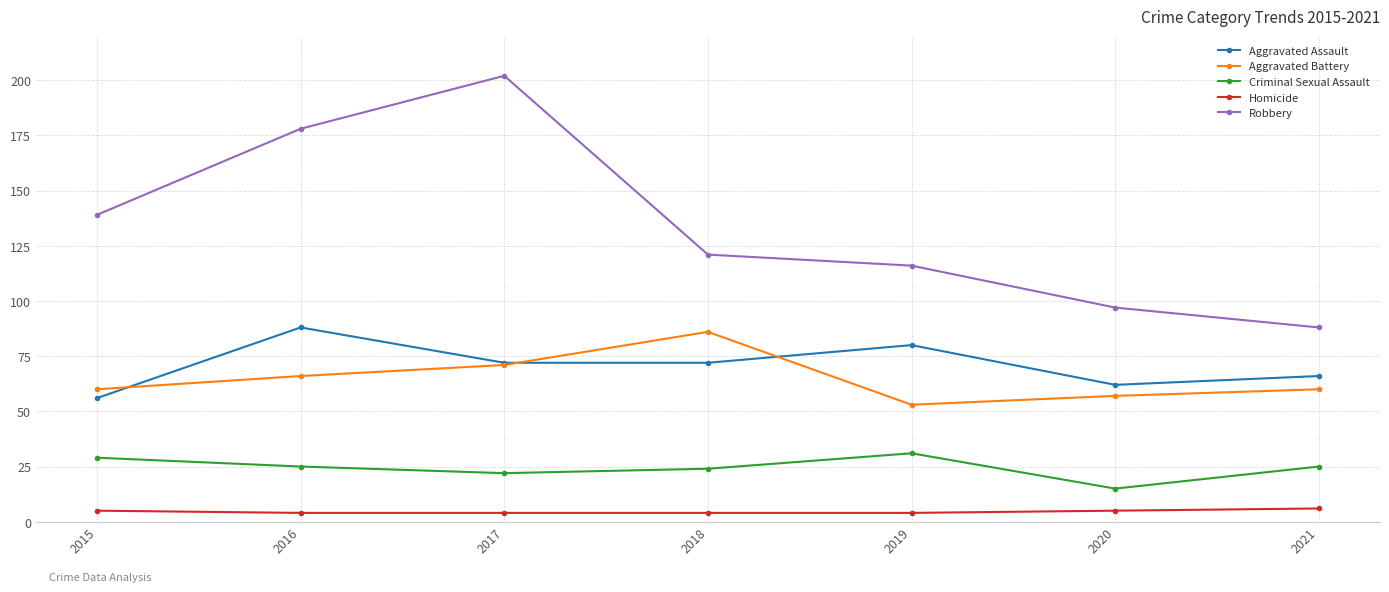

What is the difference between the Aggravated Battery values at 2019 and 2021?

7